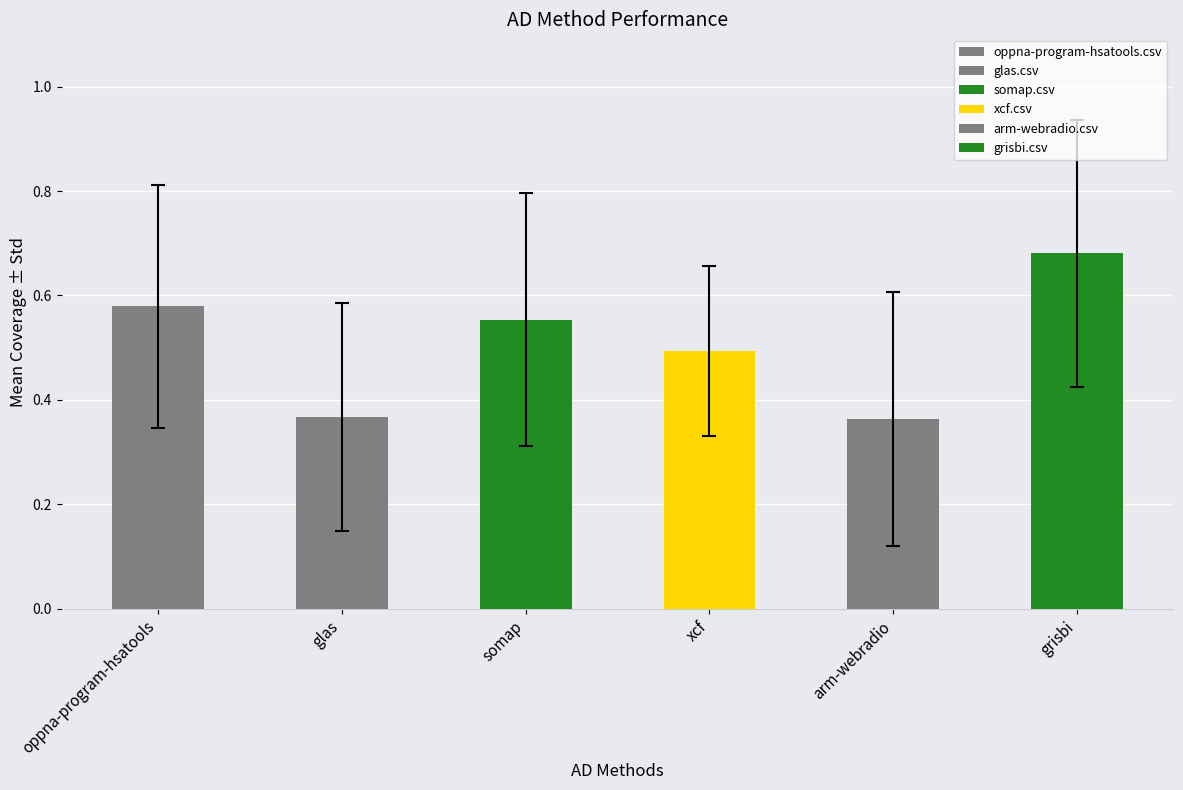

What is the sum of all values?

3.0